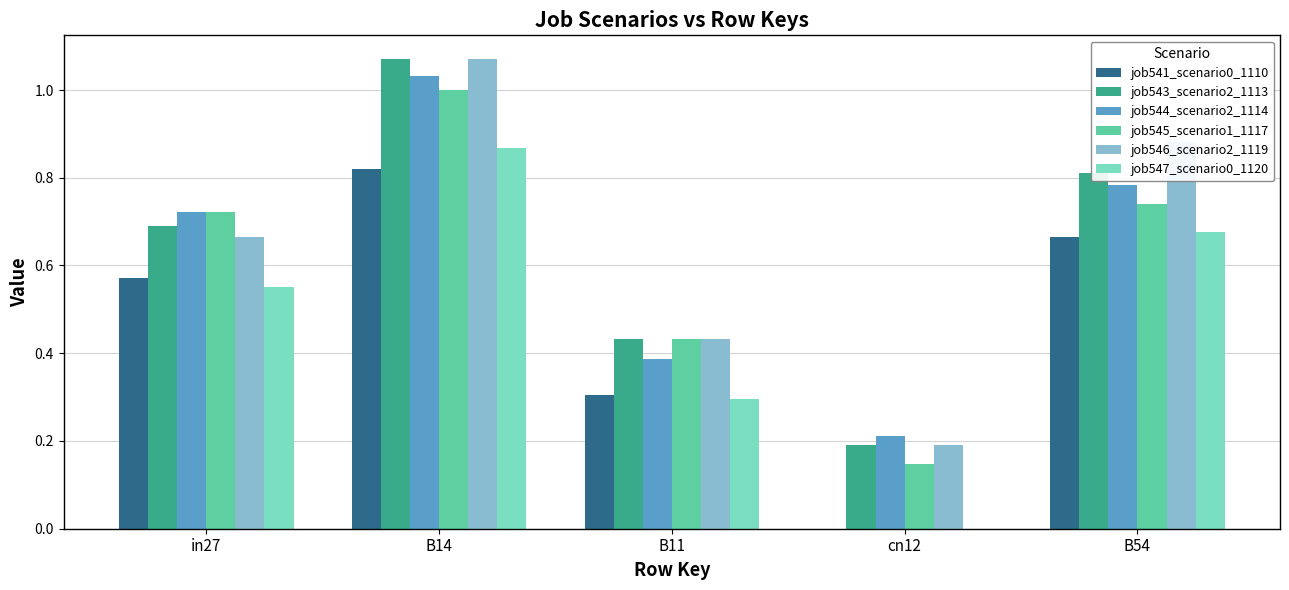

At which category is the sum across all series the highest?

B14